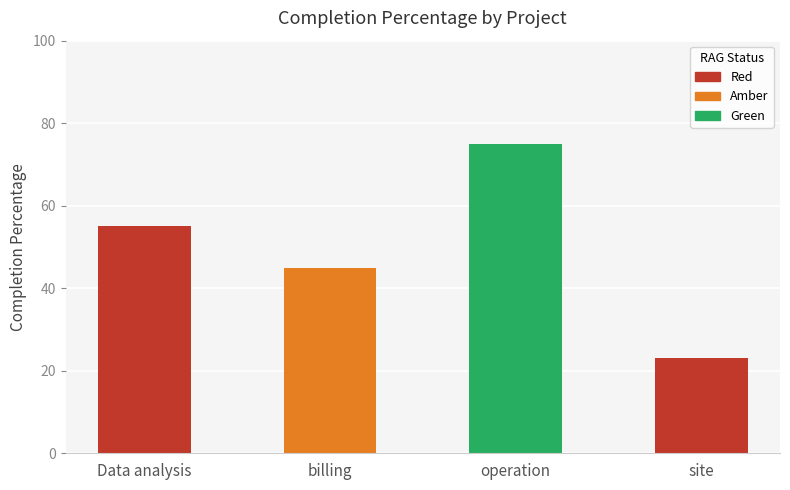

What is the change in value from billing to operation?

+30